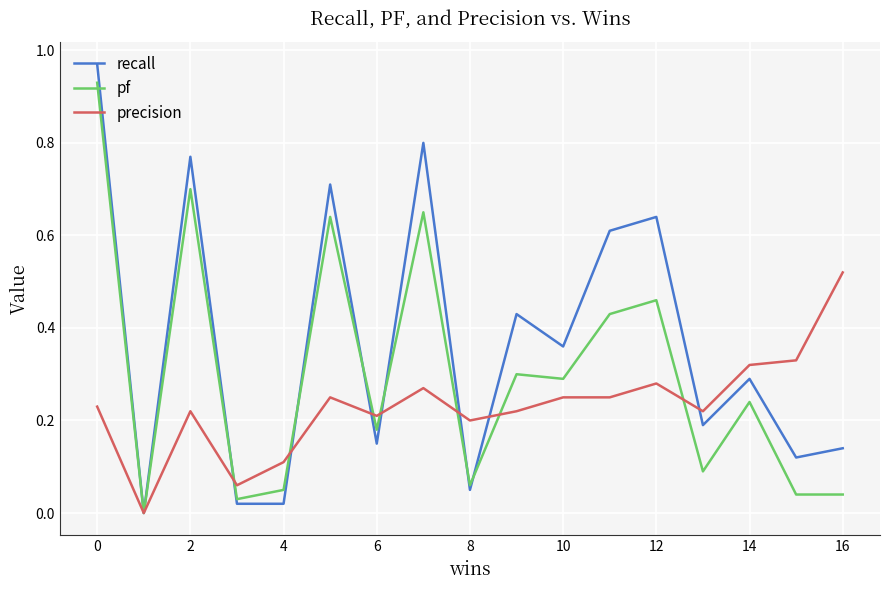

Which series has the widest spread of values?

recall